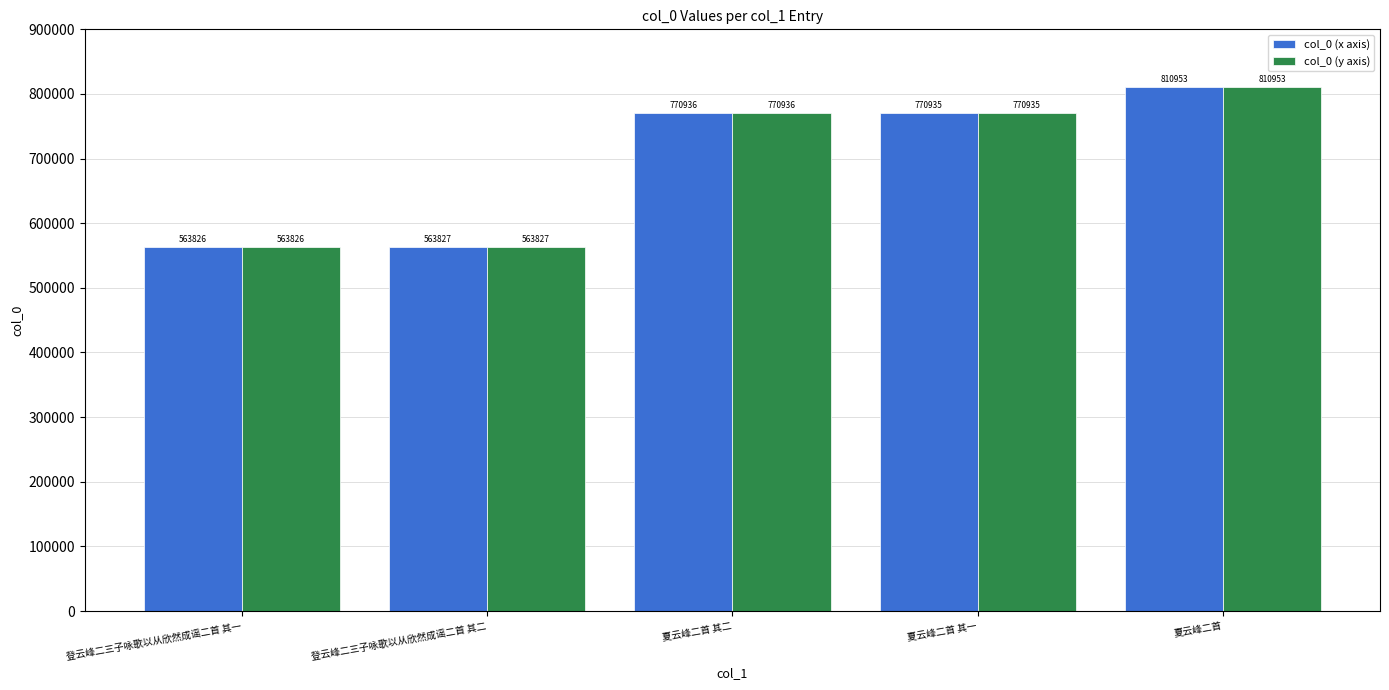

What is the minimum value for col_0 (x axis)?

563826